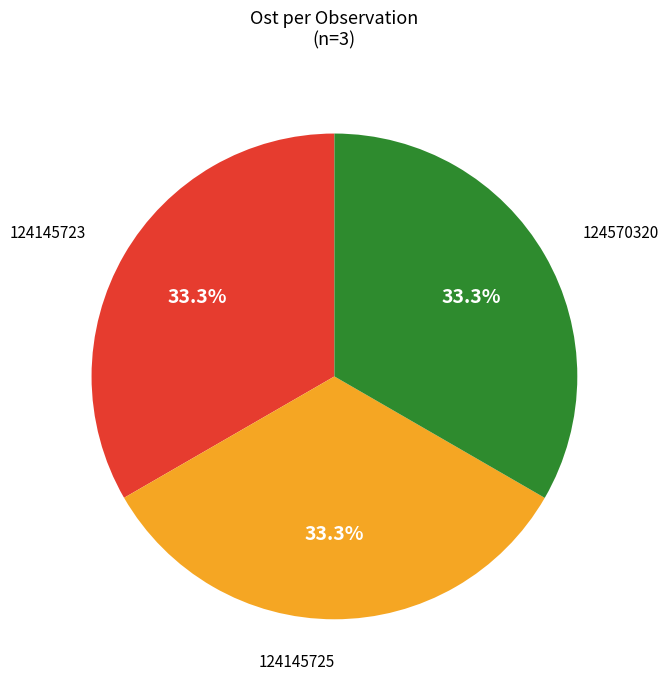

Does any single category account for the majority?

No